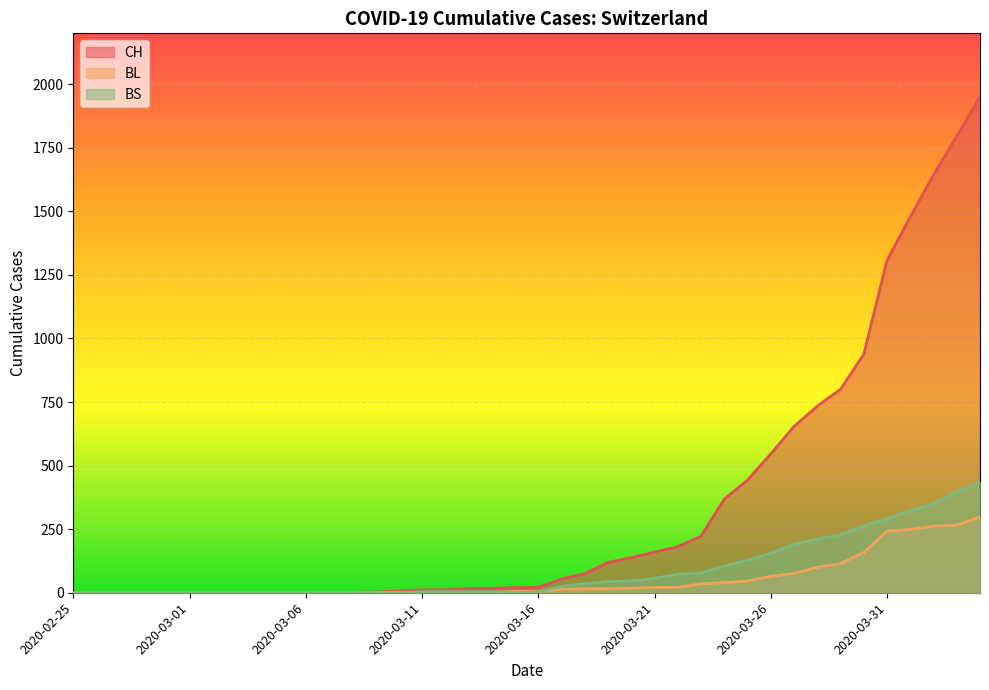

How many positive values does the CH series have?

30